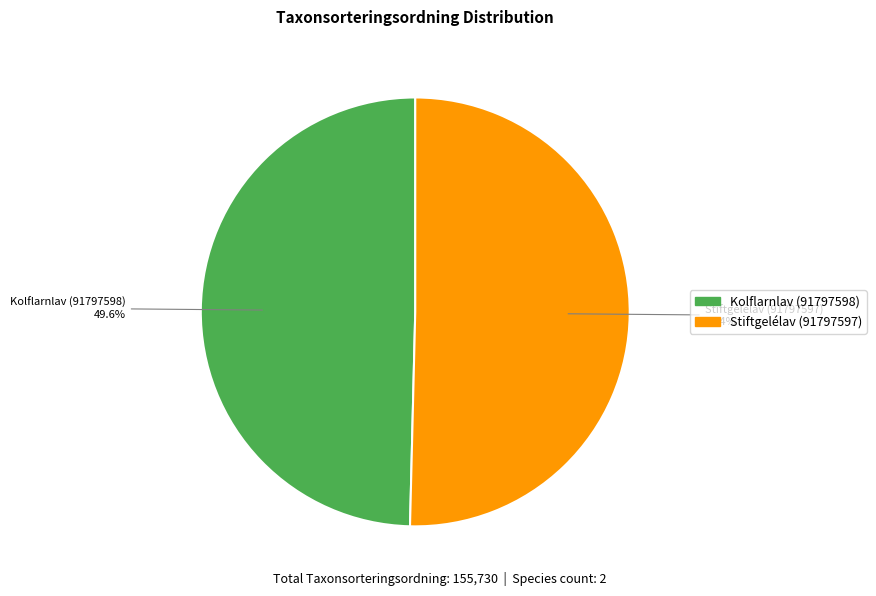

How many segments does this pie chart have?

2